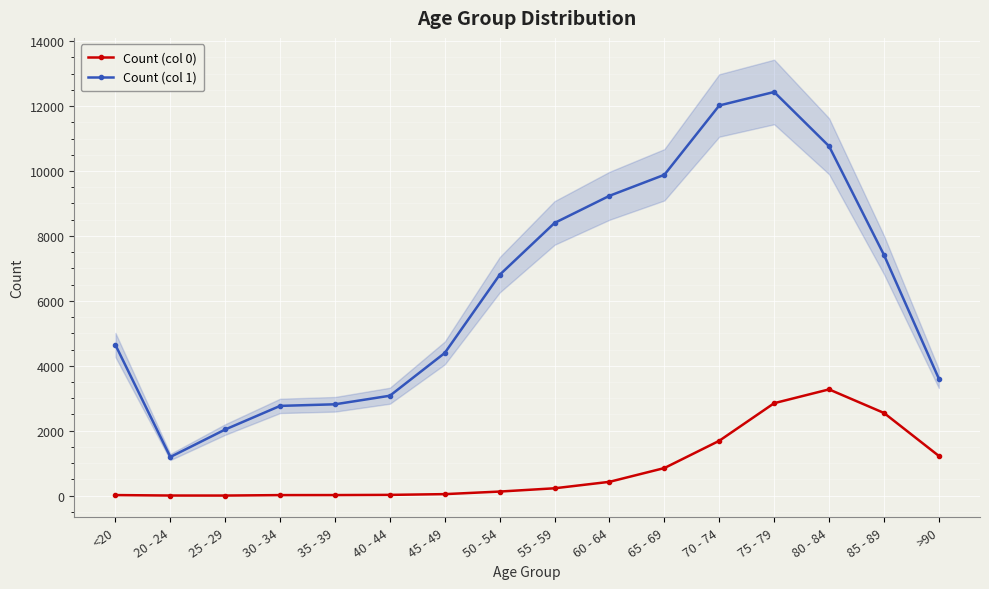

Reading right to left, transcribe all the data shown in this chart.

Count (col 0): 1224	2548	3273	2848	1690	850	426	227	126	47	24	18	17	3	4	18
Count (col 1): 3604	7417	10764	12434	12018	9883	9236	8400	6803	4396	3078	2814	2765	2038	1191	4641